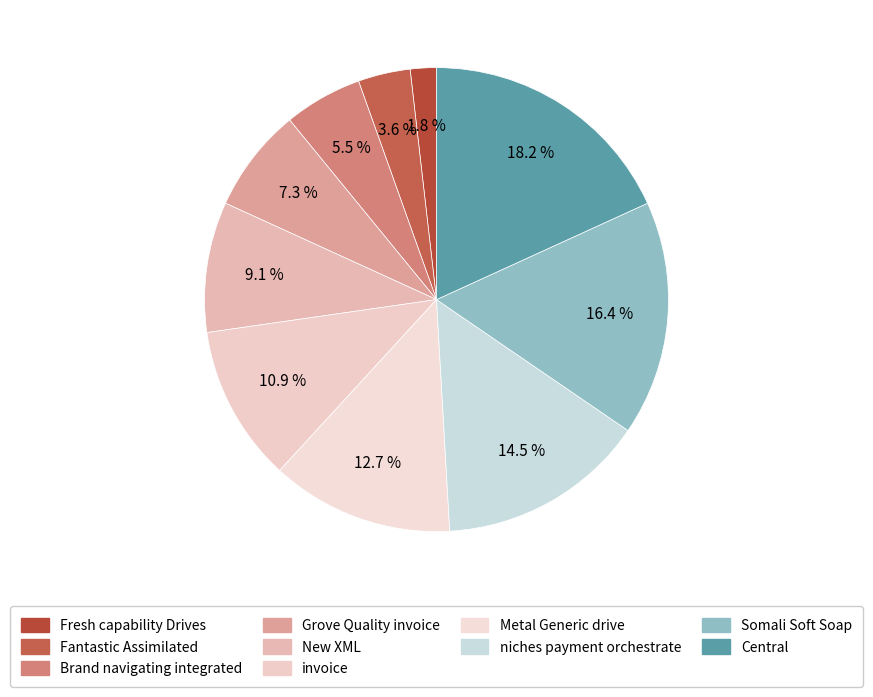

Count the number of slices in the pie.

10